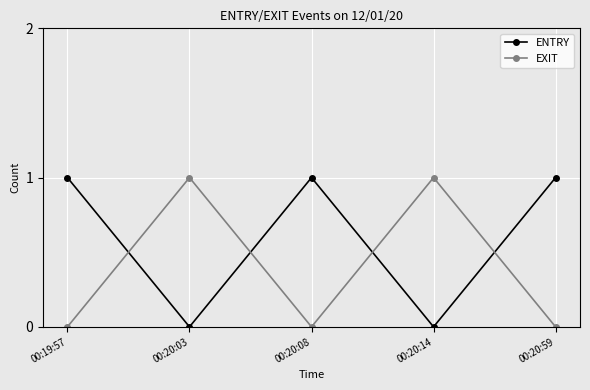

Count the number of categories in the chart.

5